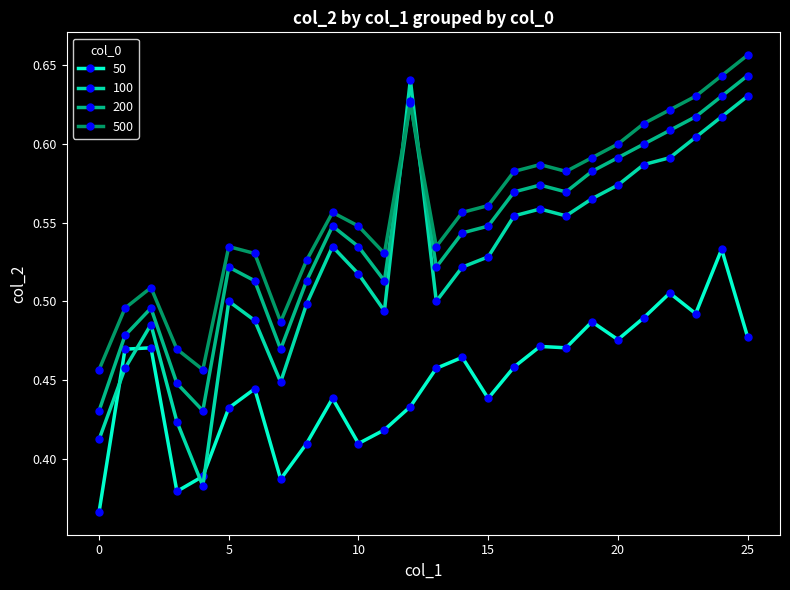

In 500, how many points are higher than both neighbors (excluding endpoints)?

5